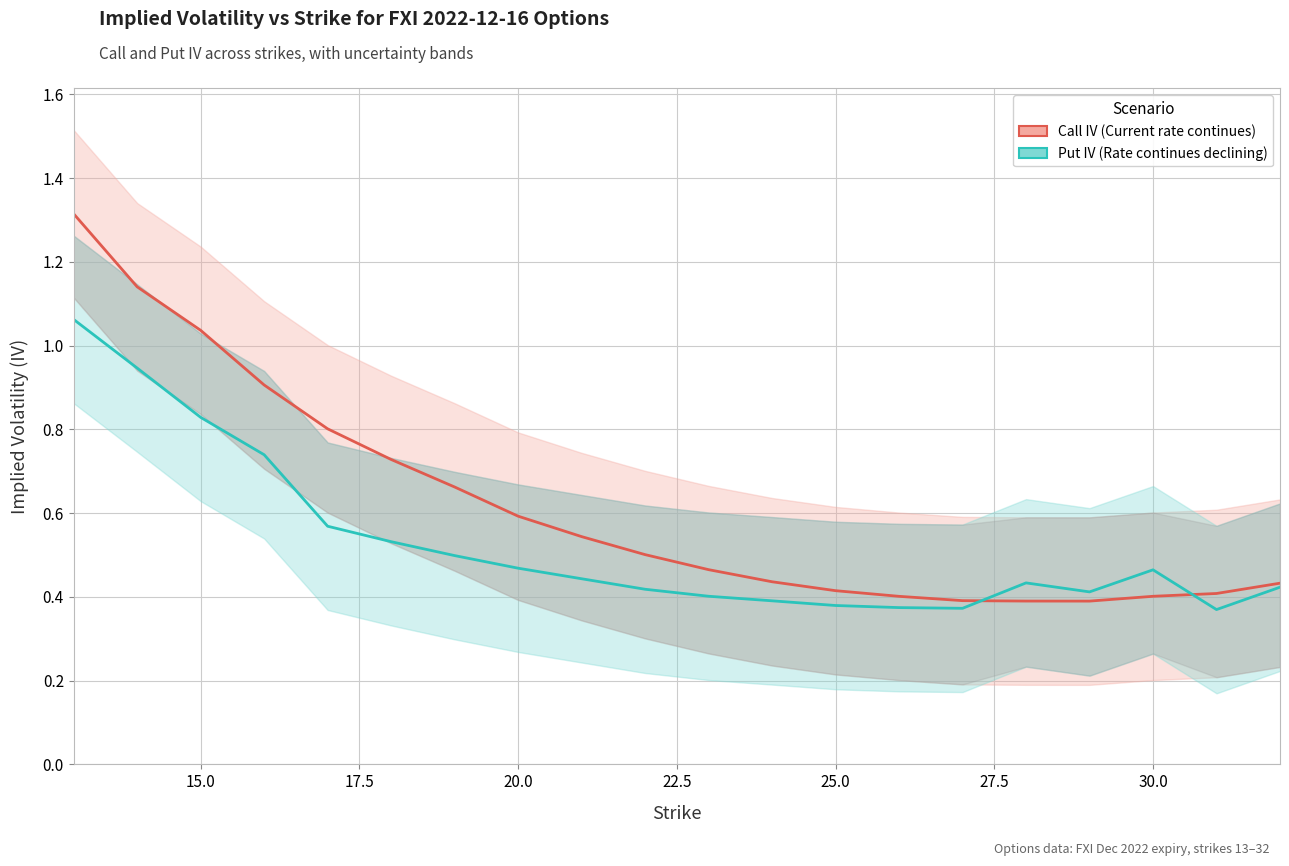

What is the value of the Put IV (Rate continues declining) point at the 4th from the left?

0.7